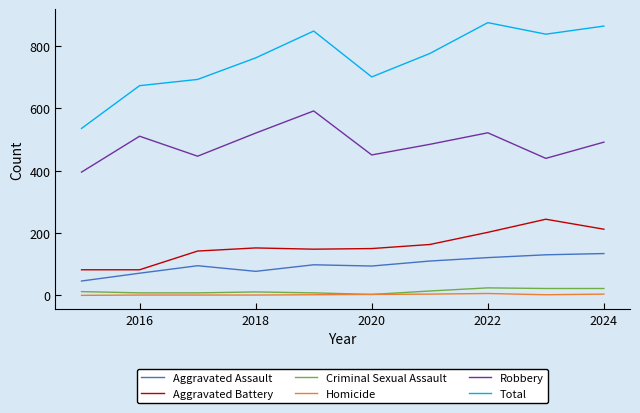

How many lines are shown in the chart?

6